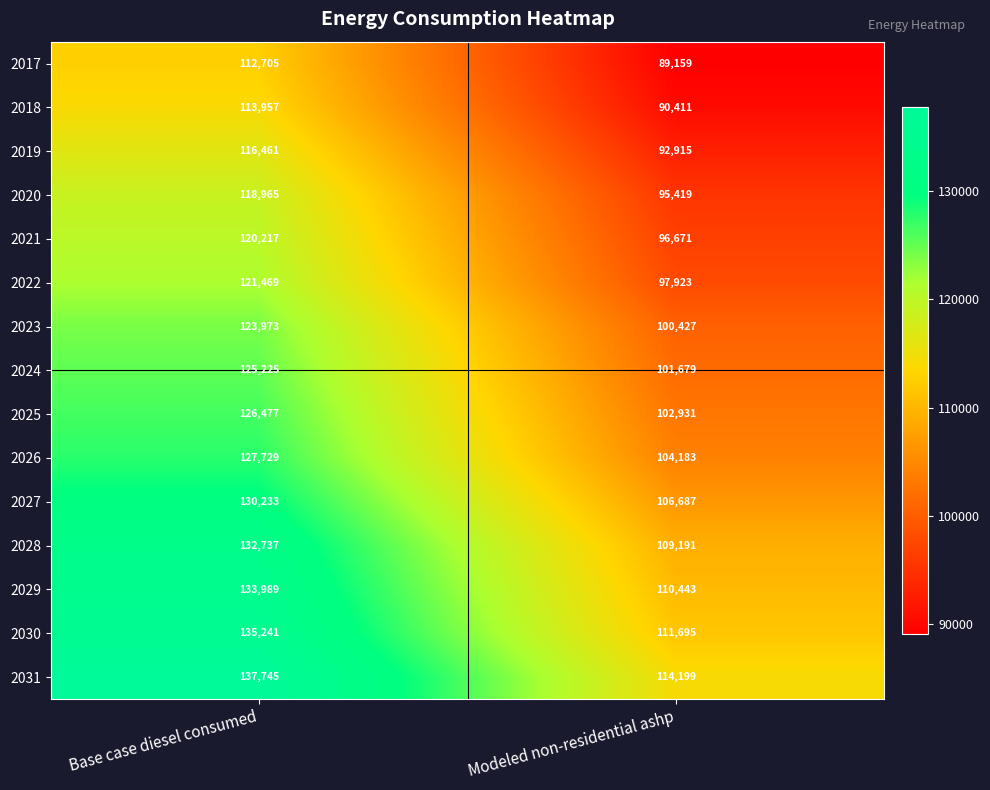

What value does the 2027 series have at Modeled non-residential ashp?

106687